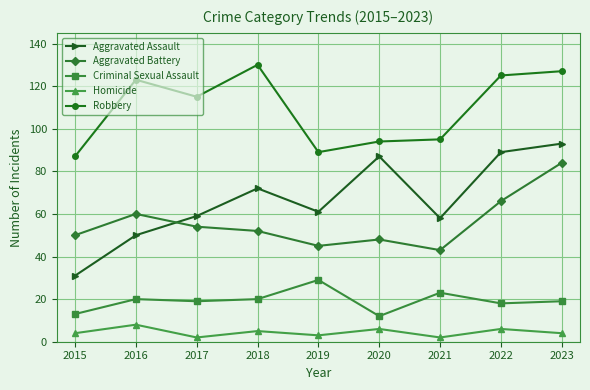

What is the value of the Homicide point at the 4th from the left?

5